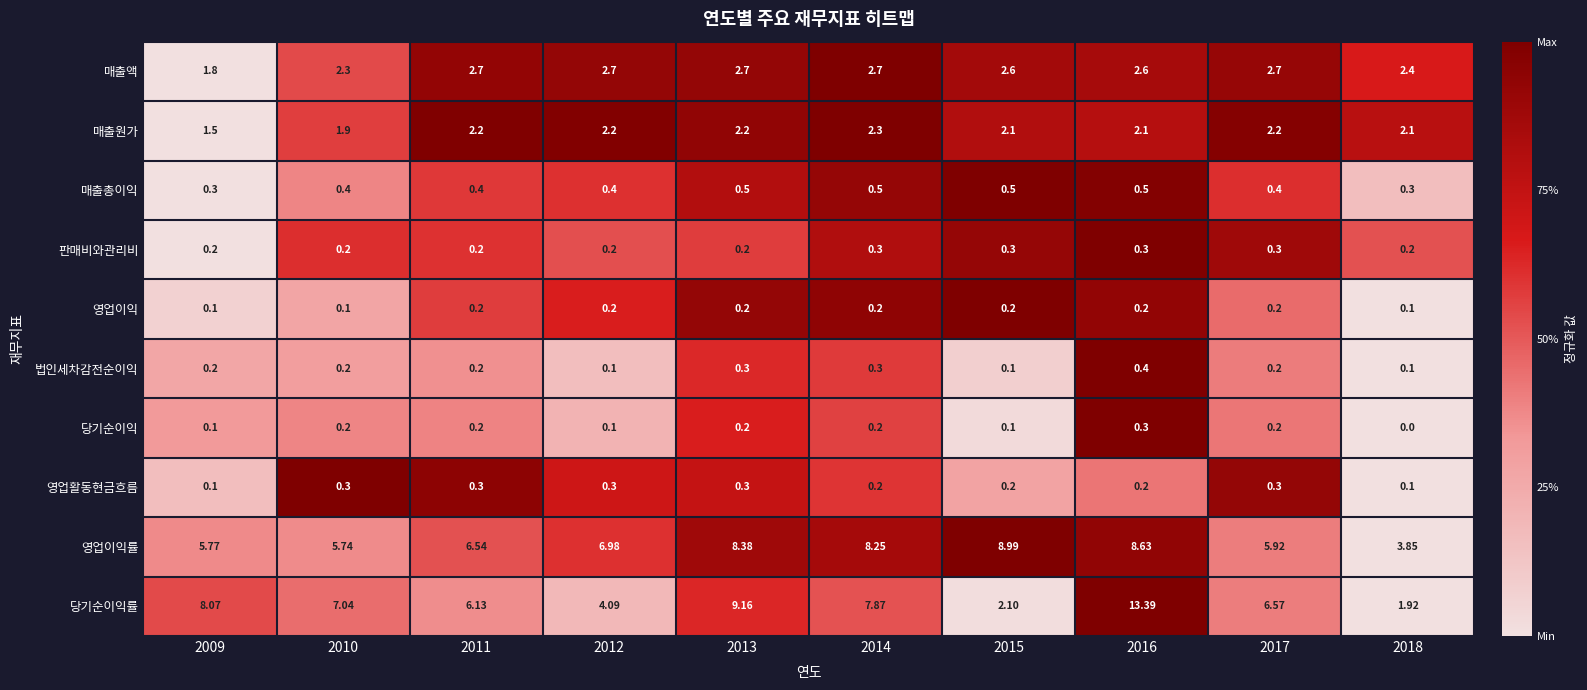

How many distinct data groups are displayed?

10